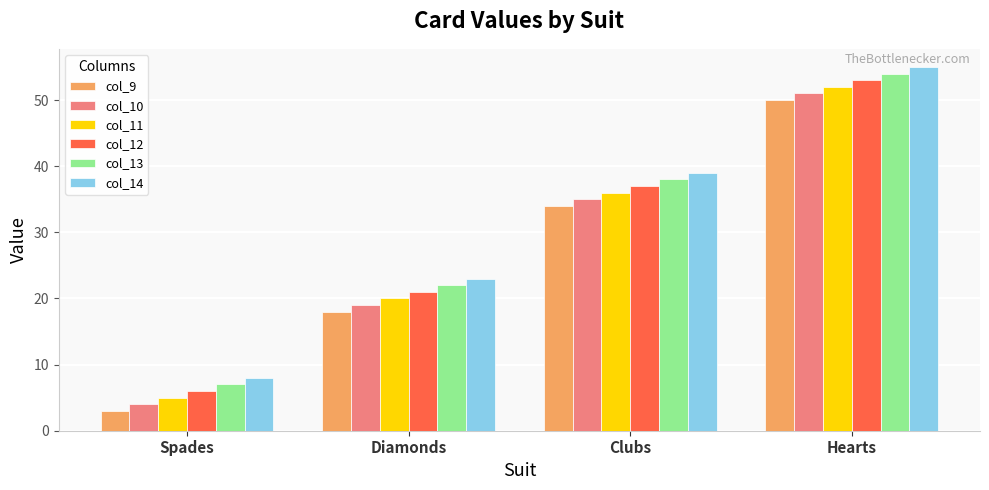

What is the difference between the col_13 values at Diamonds and Clubs?

16